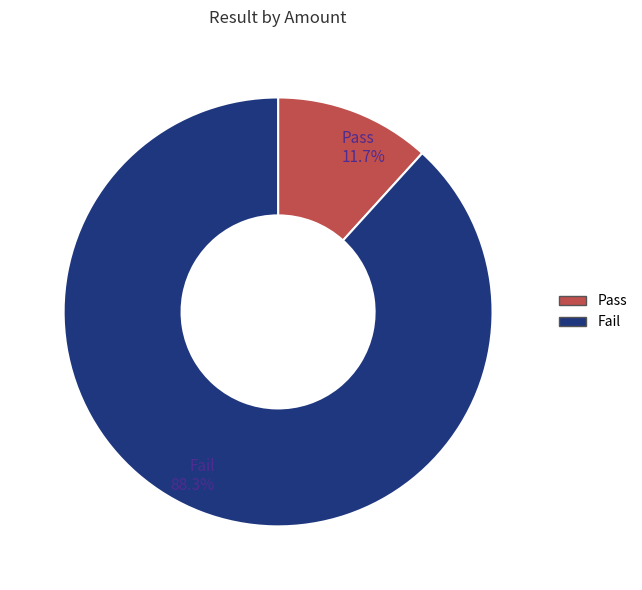

Which category has the biggest portion of the pie?

Fail